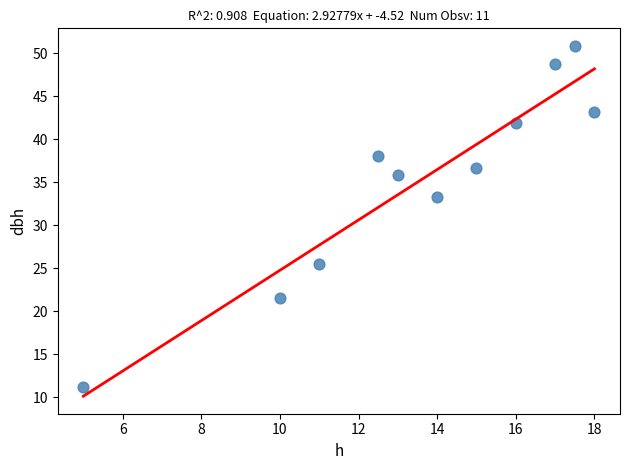

What is the range of X values (max minus min)?

13.0